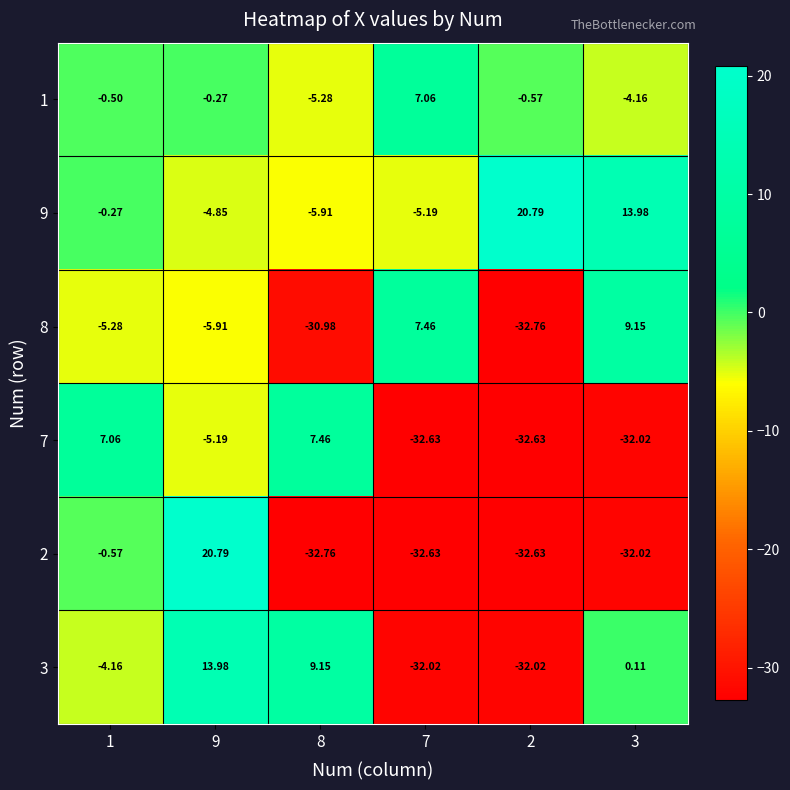

Is the value of 3 at 1 greater than the value of 7 at 3?

Yes